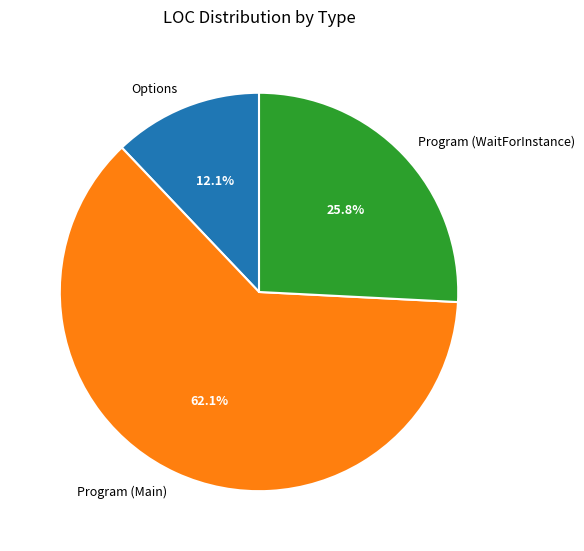

Rank the categories by value from lowest to highest.

Options, Program (WaitForInstance), Program (Main)